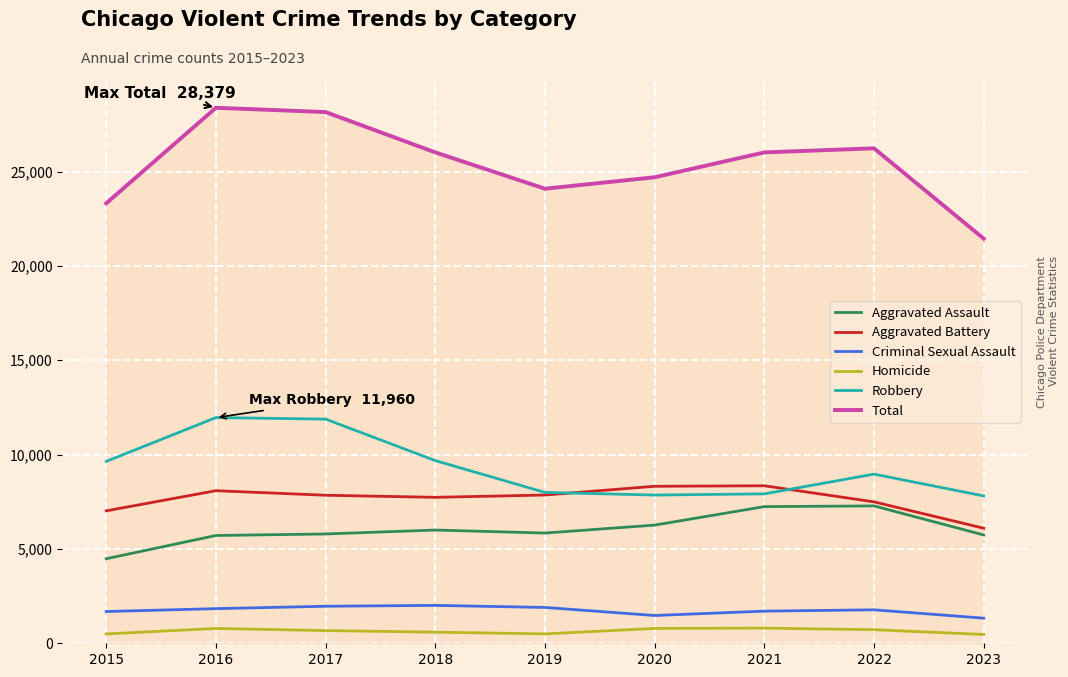

What is the greatest value displayed?

28379